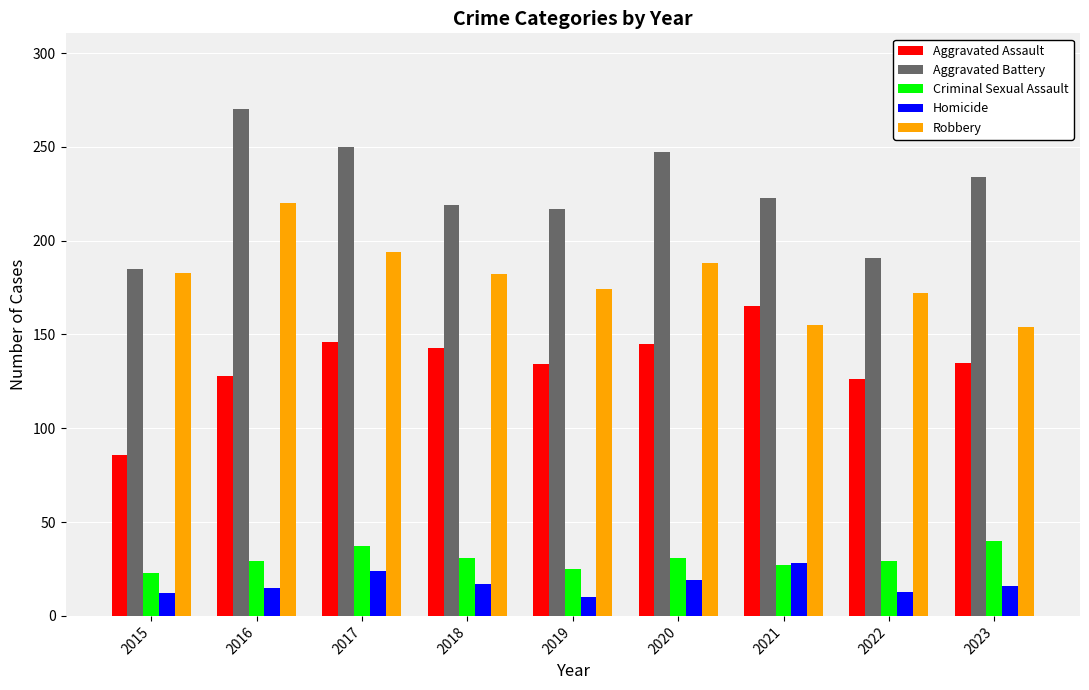

List the series in order of their peak value, highest first.

Aggravated Battery, Robbery, Aggravated Assault, Criminal Sexual Assault, Homicide